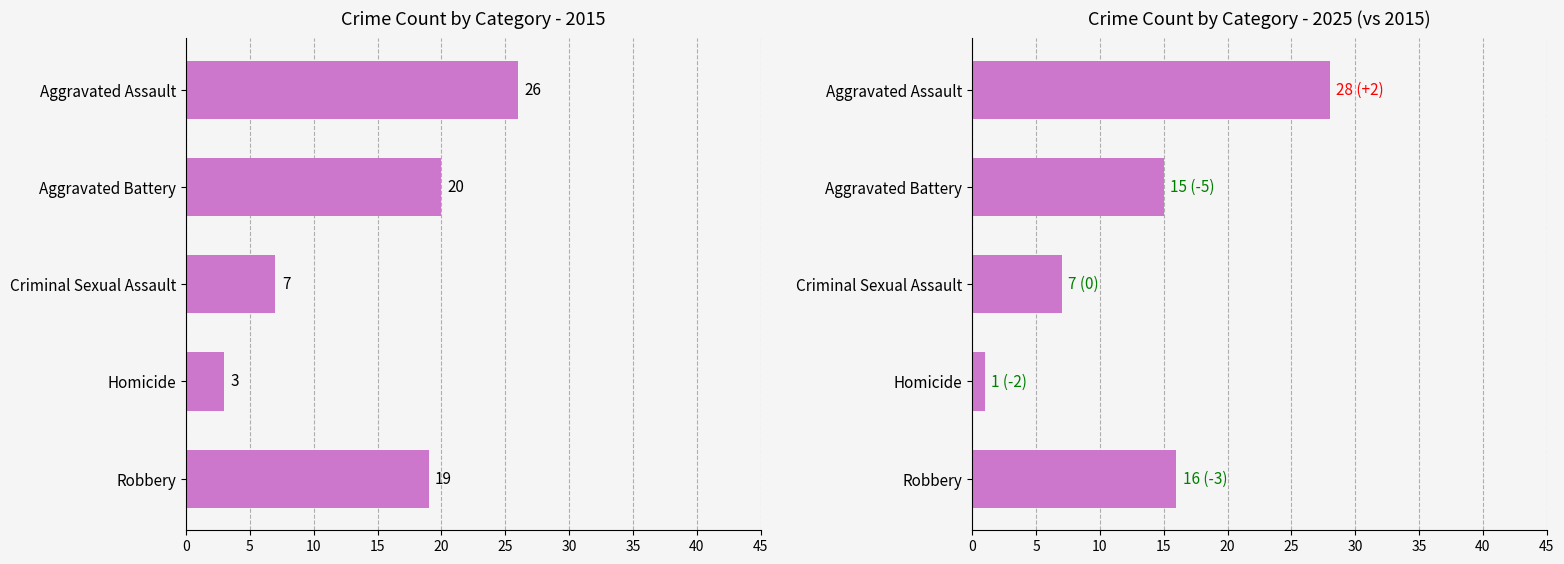

What is the label of the 2nd bar from the left?

Aggravated Battery